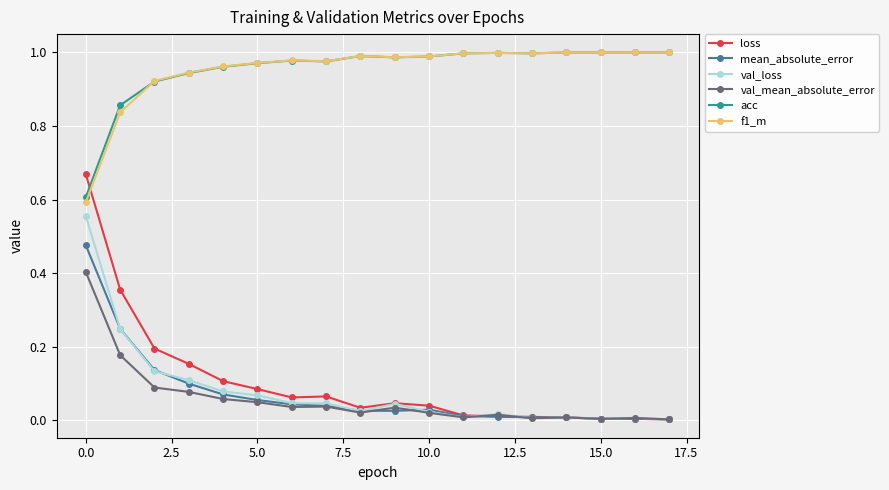

Which series has the widest spread of values?

loss